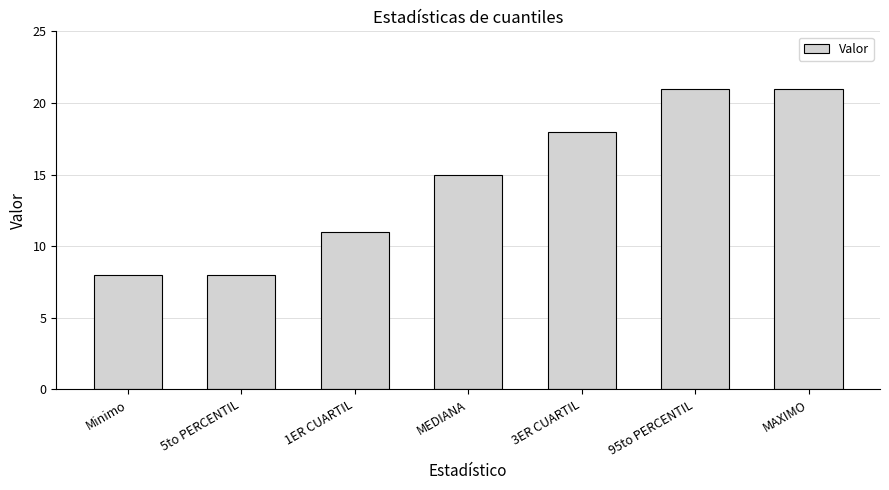

Reading left to right, extract all data points from this chart.

8	8	11	15	18	21	21